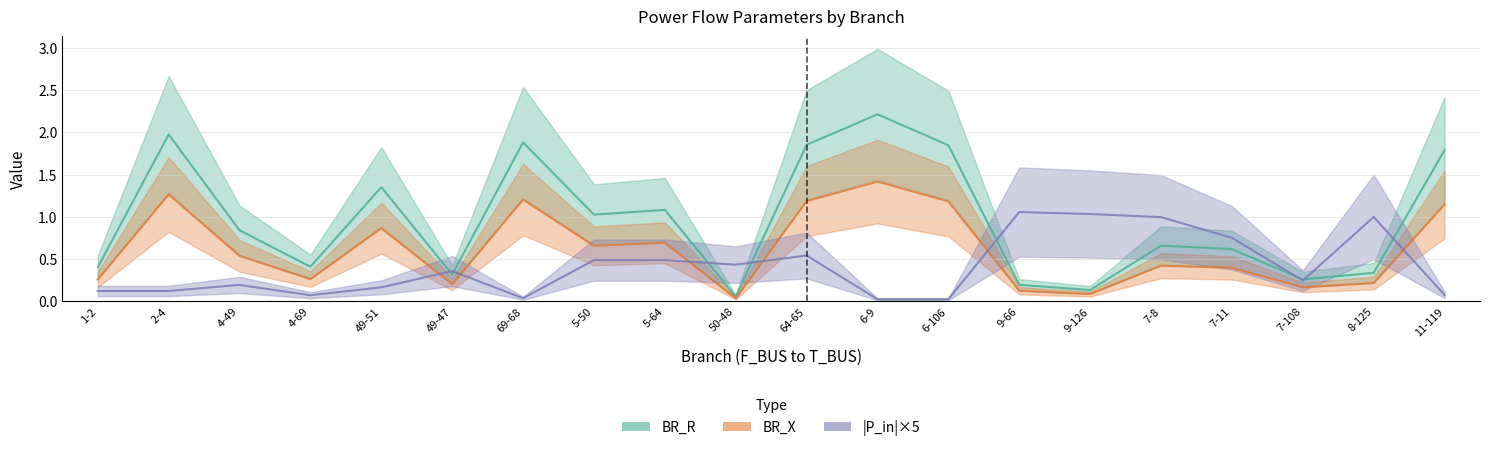

At how many categories does at least one series exceed 2?

1